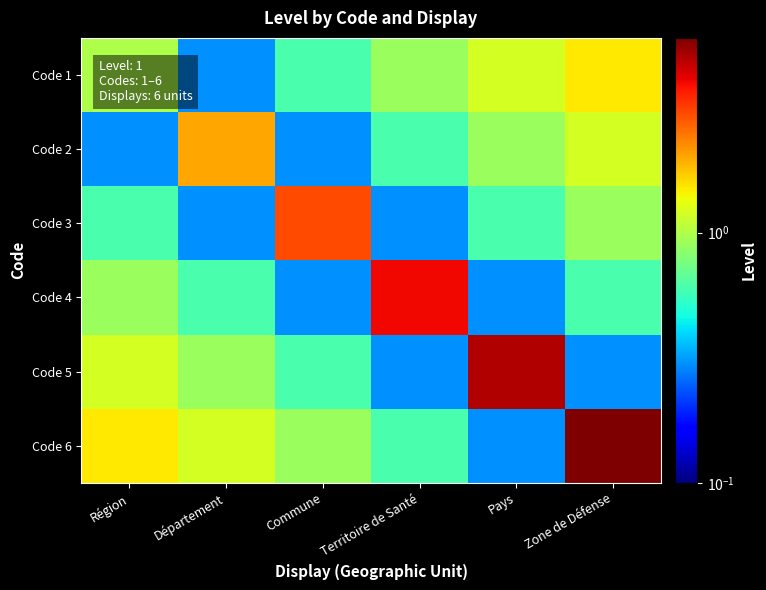

Between Département and Commune, which is larger?

Commune